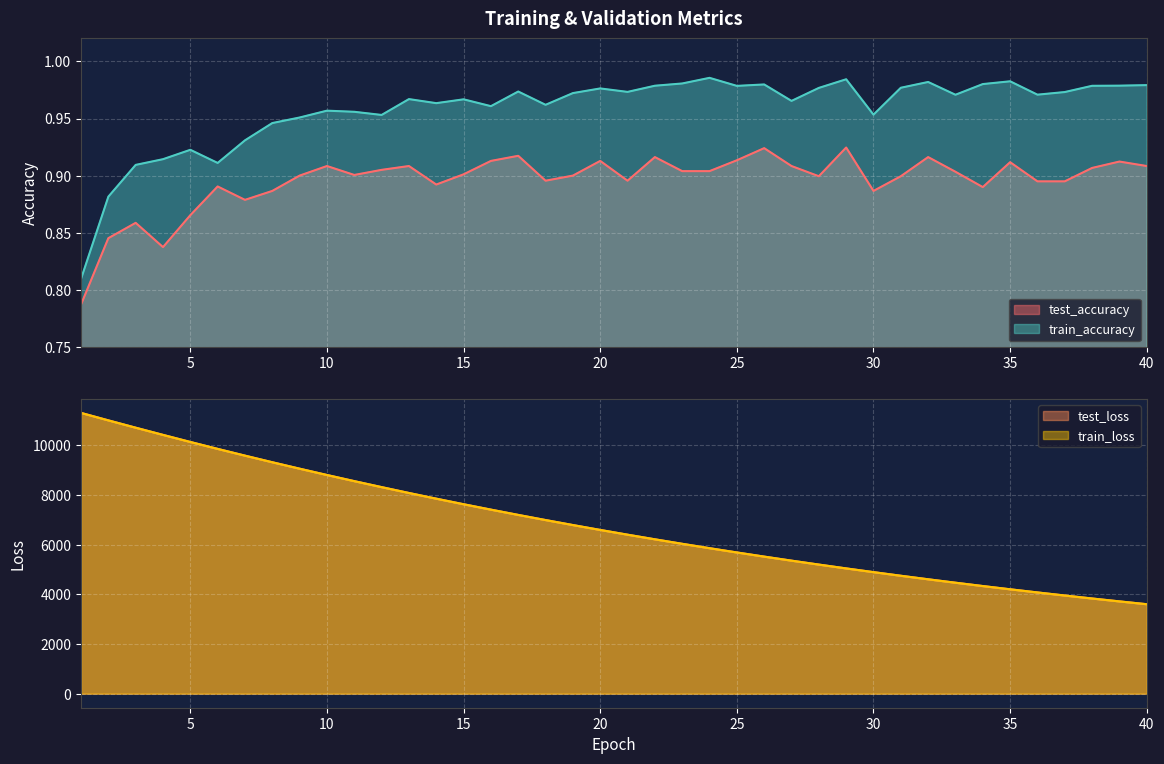

Is it true that train_loss equals 3918.5 at 23?

False